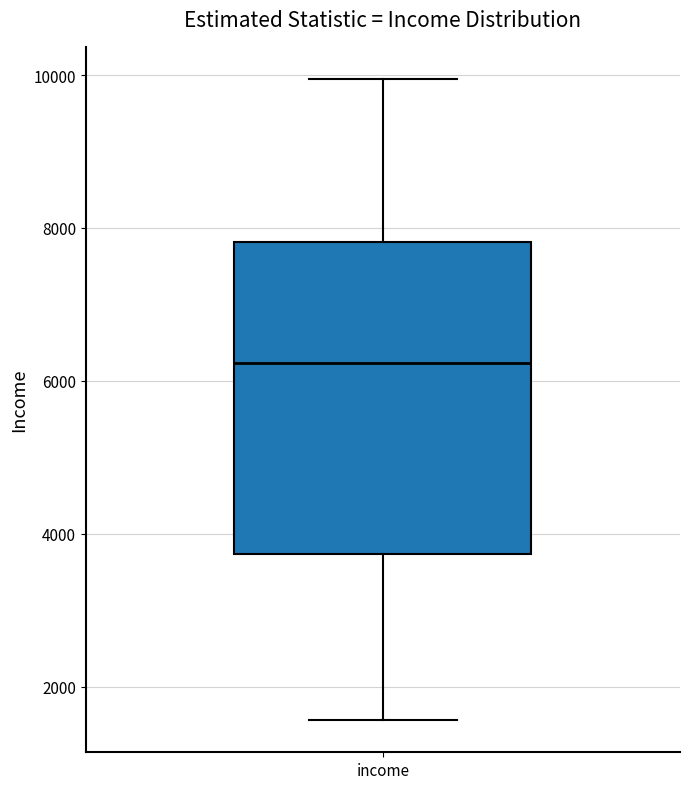

Where does the lower whisker of the box for income end on the y-axis? The values are not printed on the chart, so give them approximately, as read against the axis.

1600